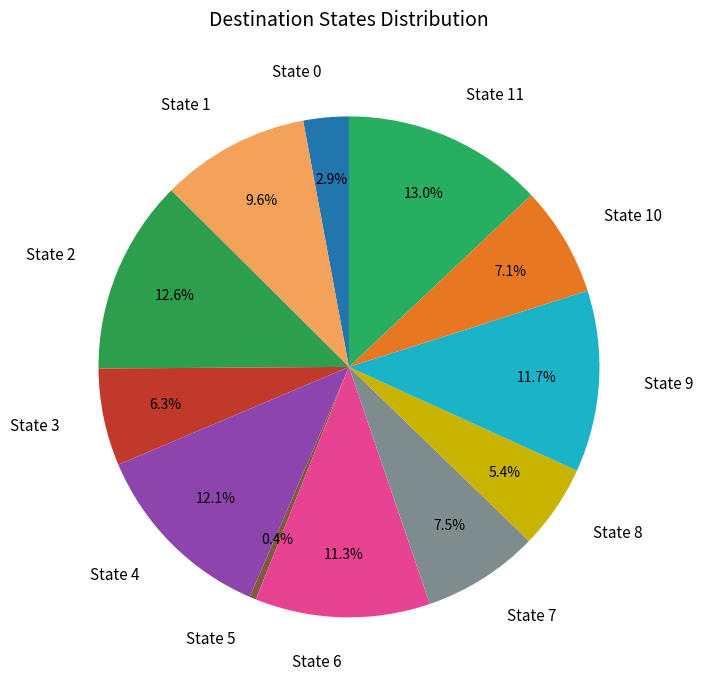

Approximately how many times larger is the value at State 8 compared to State 11?

0.4